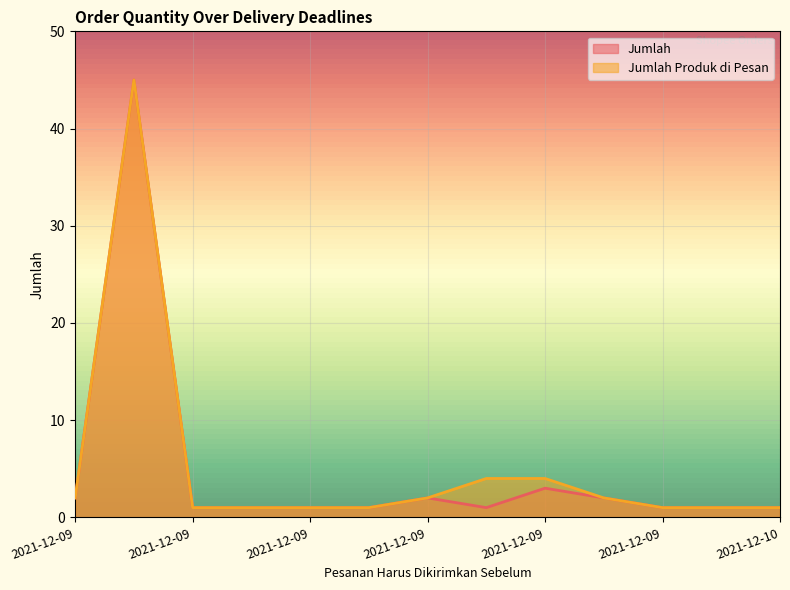

True or false: Jumlah and Jumlah Produk di Pesan cross at least once.

False